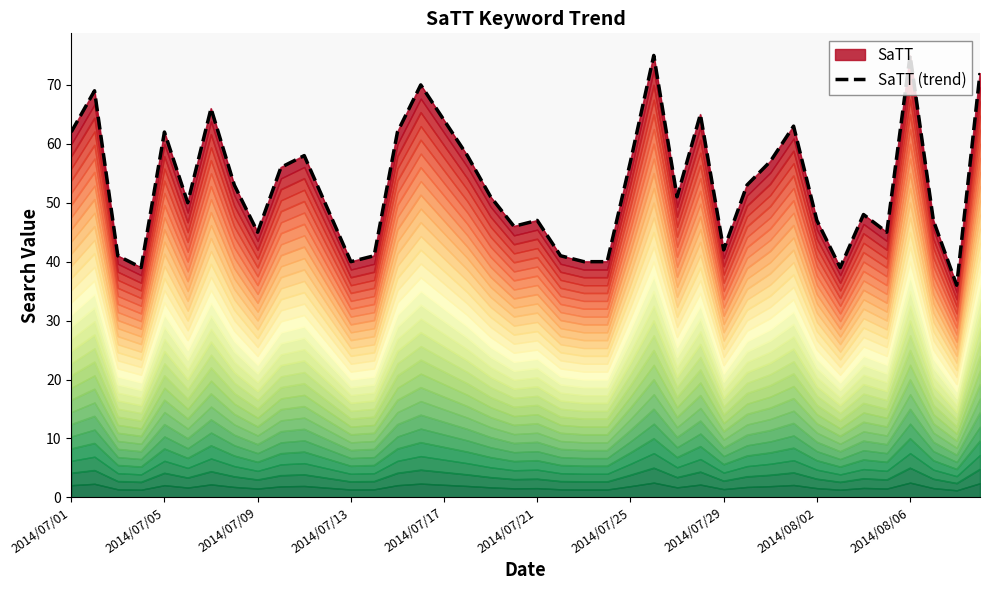

How many points are higher than both their immediate neighbors (excluding endpoints)?

11